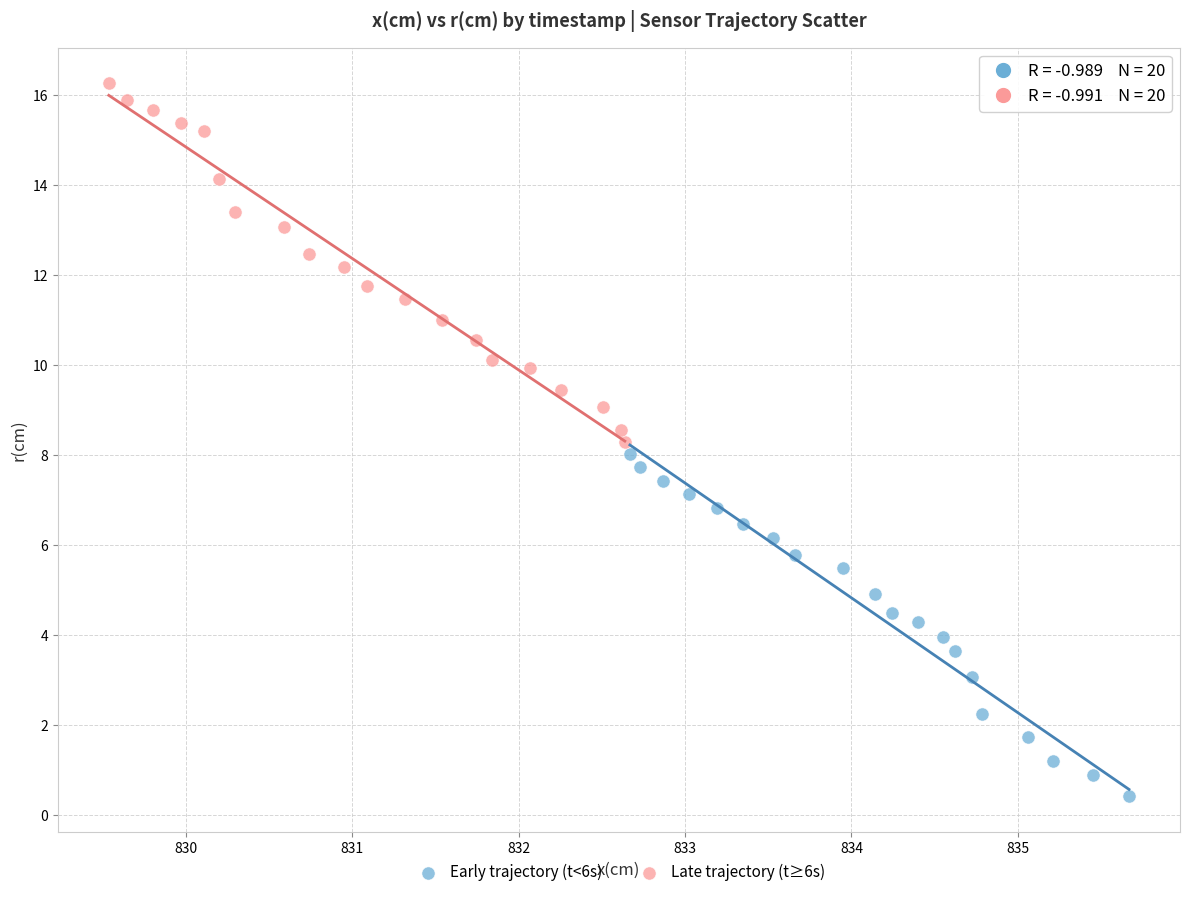

Which series has the widest spread of Y values?

Late trajectory (t≥6s)